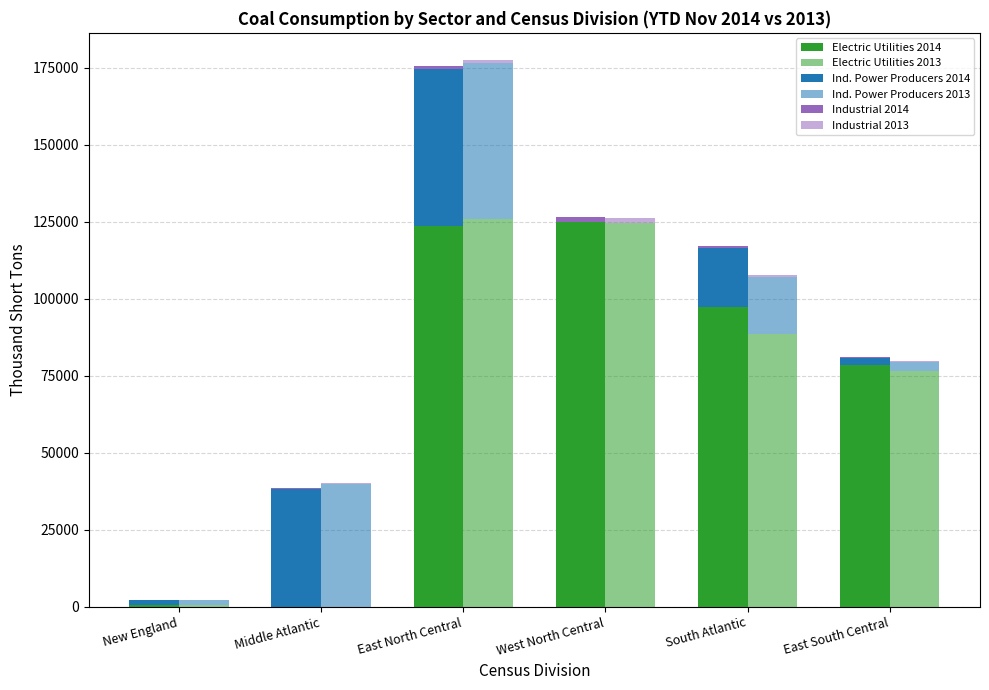

Is it true that Industrial 2013 equals 1724 at East North Central?

False